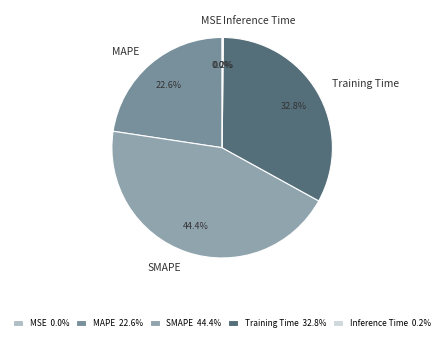

Does MAPE represent more than half of the total?

No